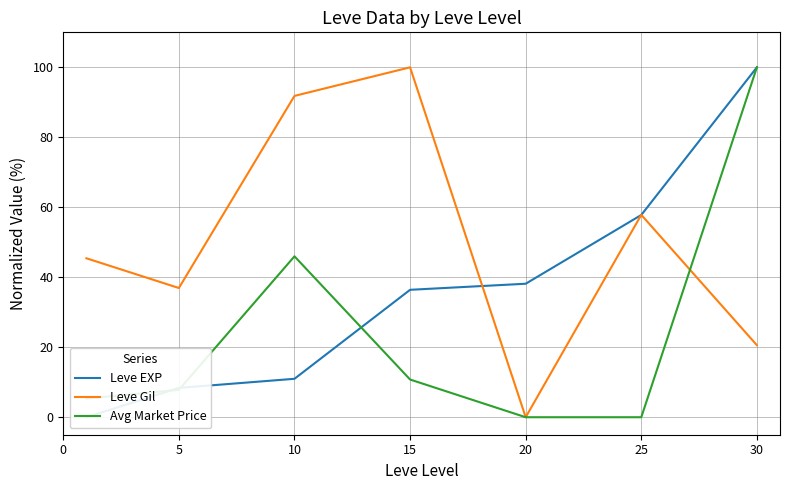

Is it true that Avg Market Price equals 4.1 at 15?

False